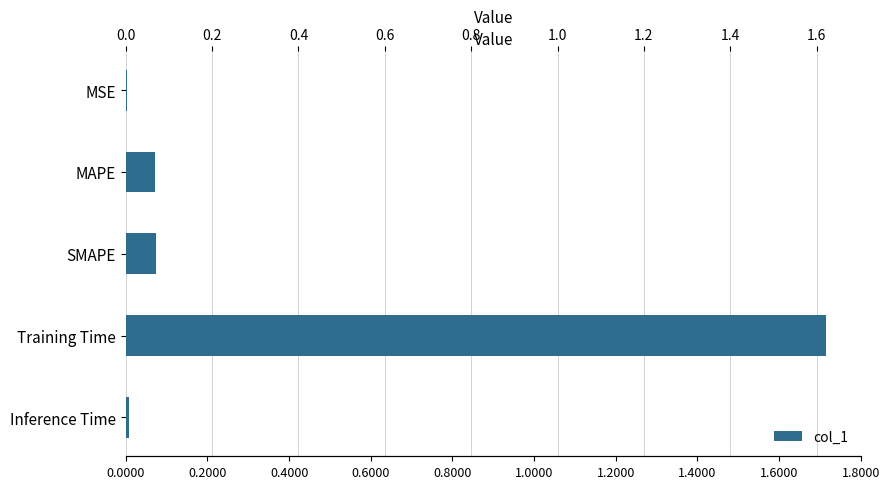

What is the sum of all values?

1.8